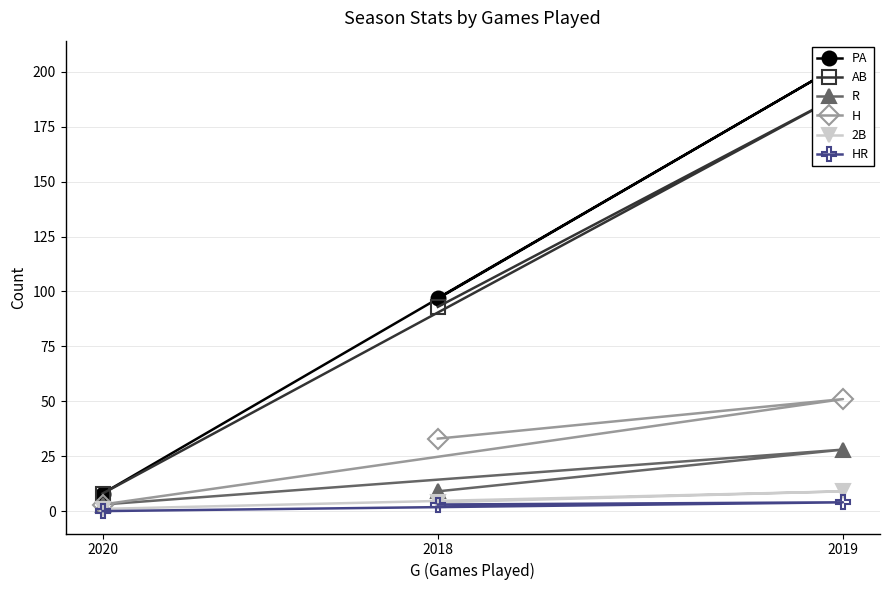

Between 2018 and 2019, which is larger?

2019